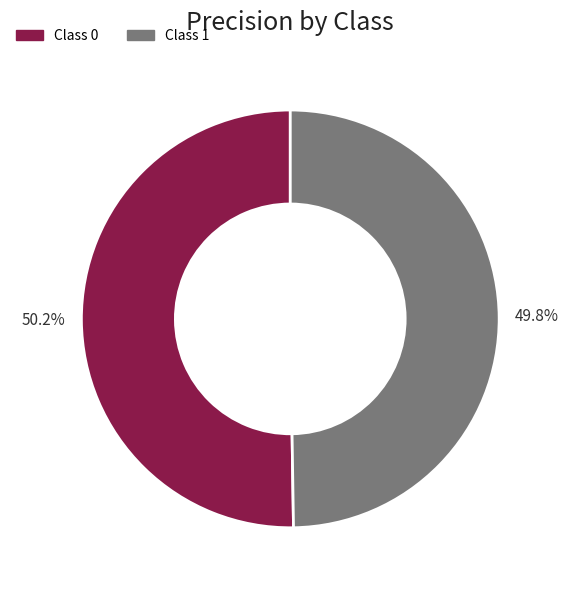

Is there a majority slice in this chart?

Yes